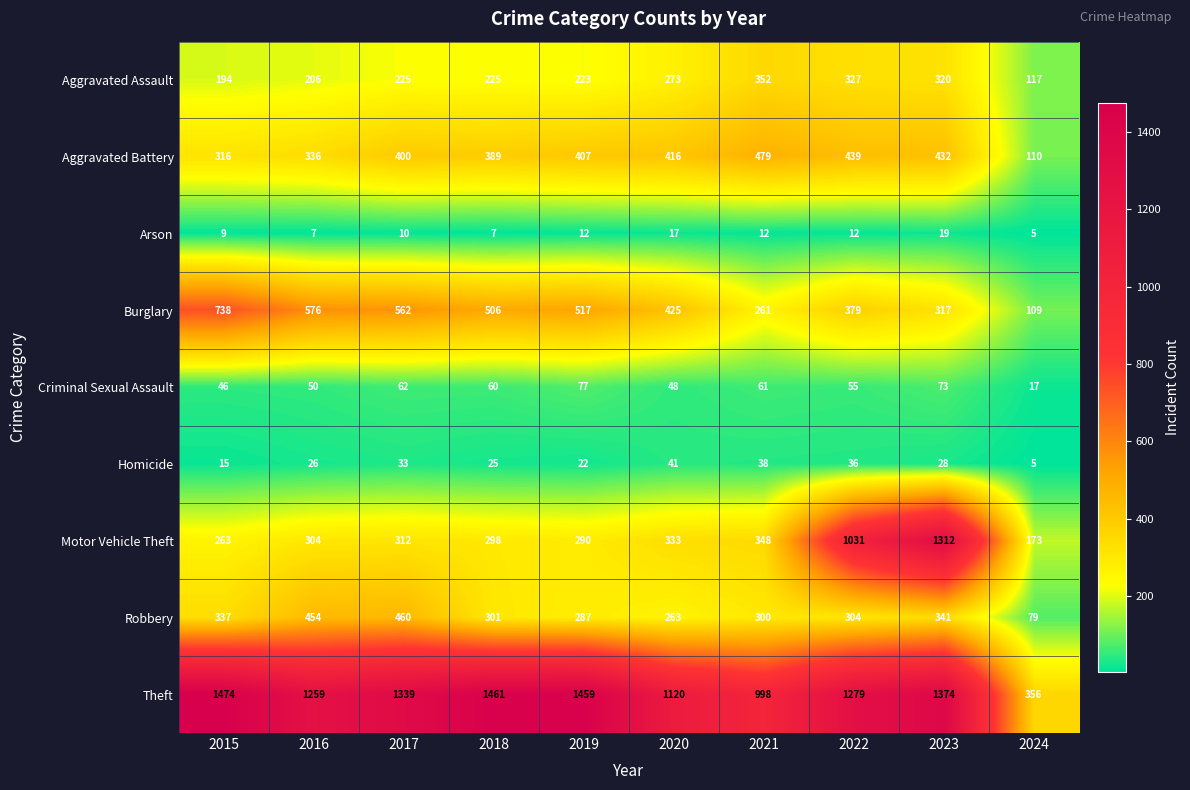

What is the approximate value of Motor Vehicle Theft at 2018?

298